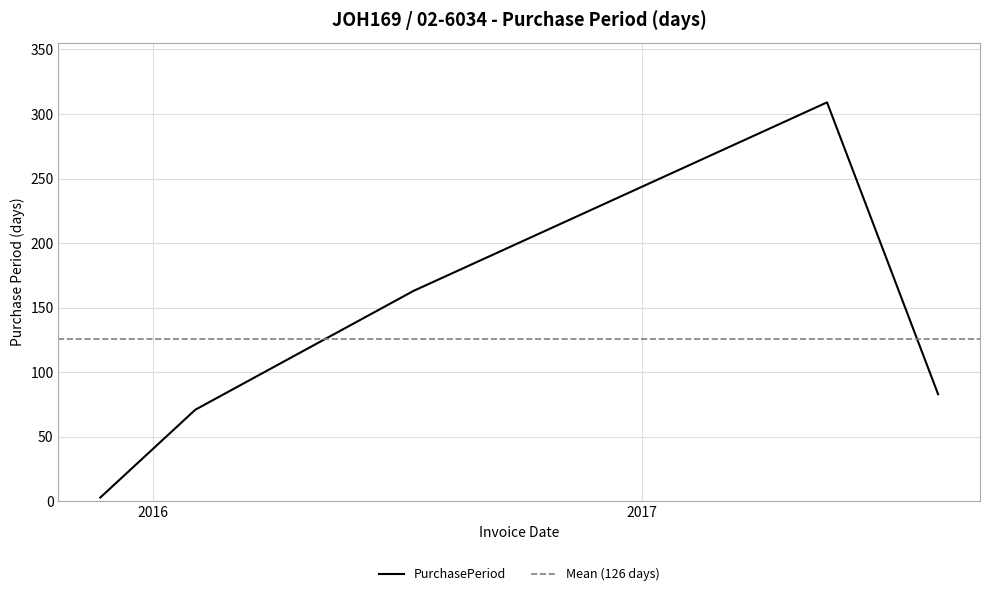

At which category does the chart reach its peak across all series?

2017-05-19